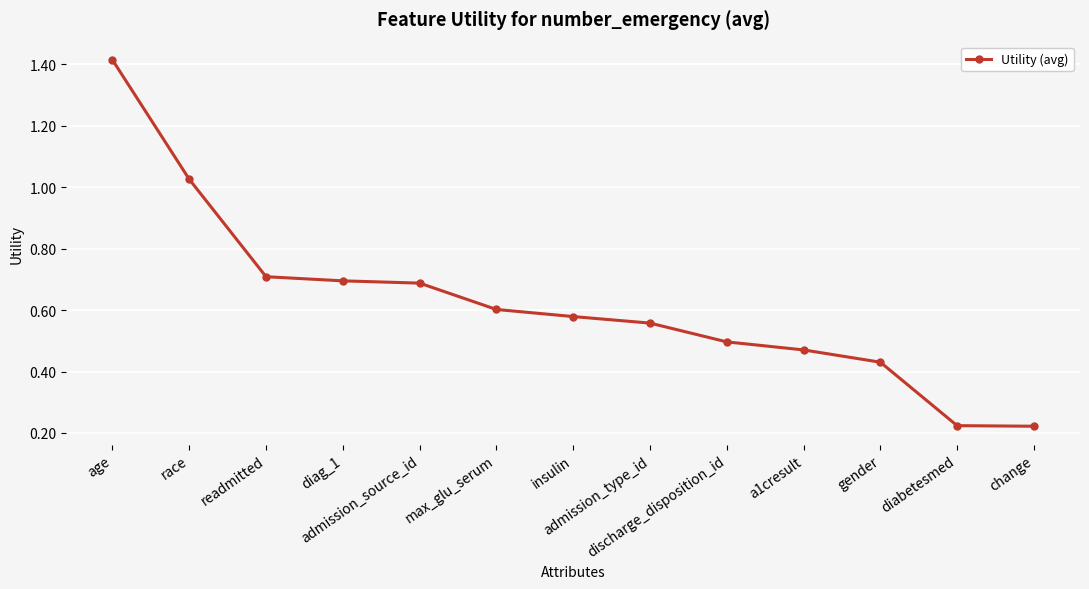

What is the difference between the maximum and second lowest values?

1.2